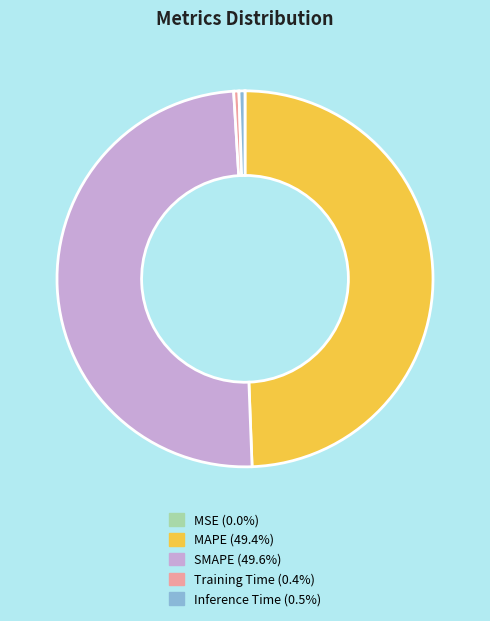

Is Training Time (0.4%) the majority of the pie?

No